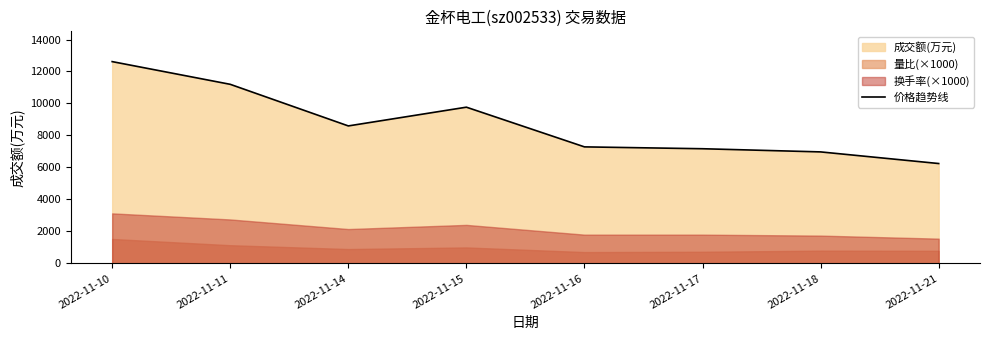

Approximately how many times larger is the value at 2022-11-11 compared to 2022-11-14?

1.3